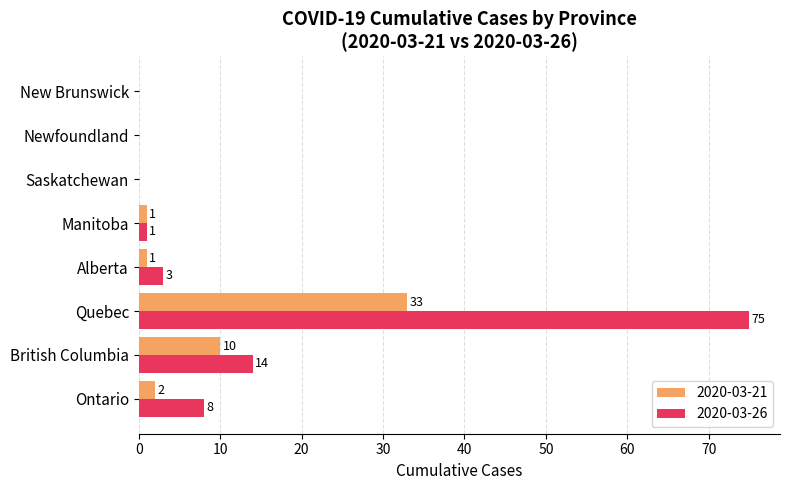

How many values in 2020-03-26 are above zero?

5